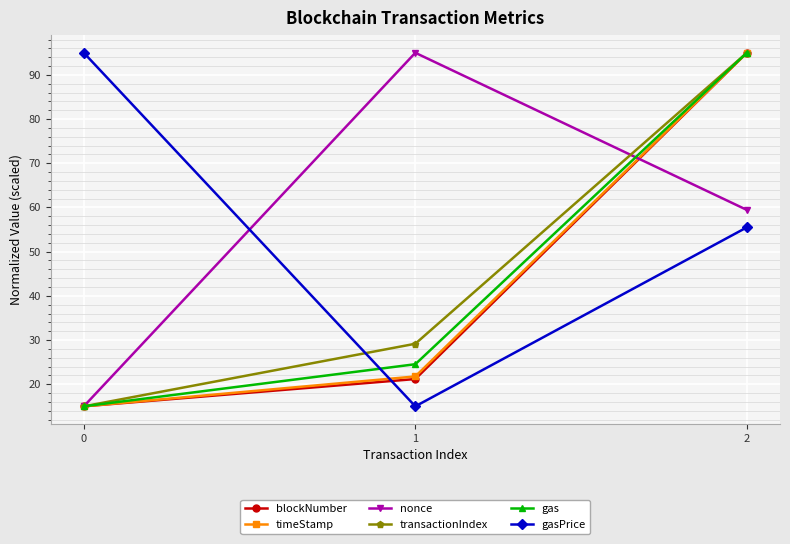

What are all the series names shown in the legend?

blockNumber, timeStamp, nonce, transactionIndex, gas, gasPrice